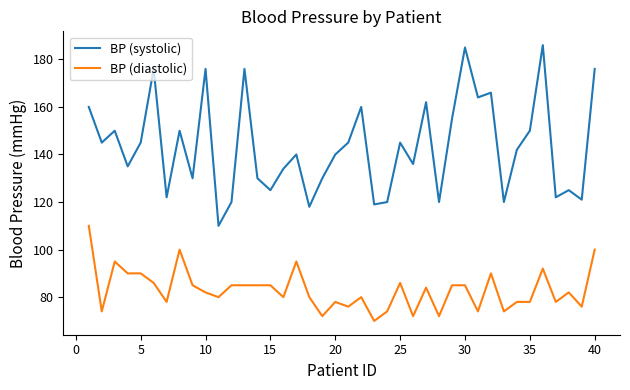

Rank the series by their maximum value, from lowest to highest.

BP (diastolic), BP (systolic)